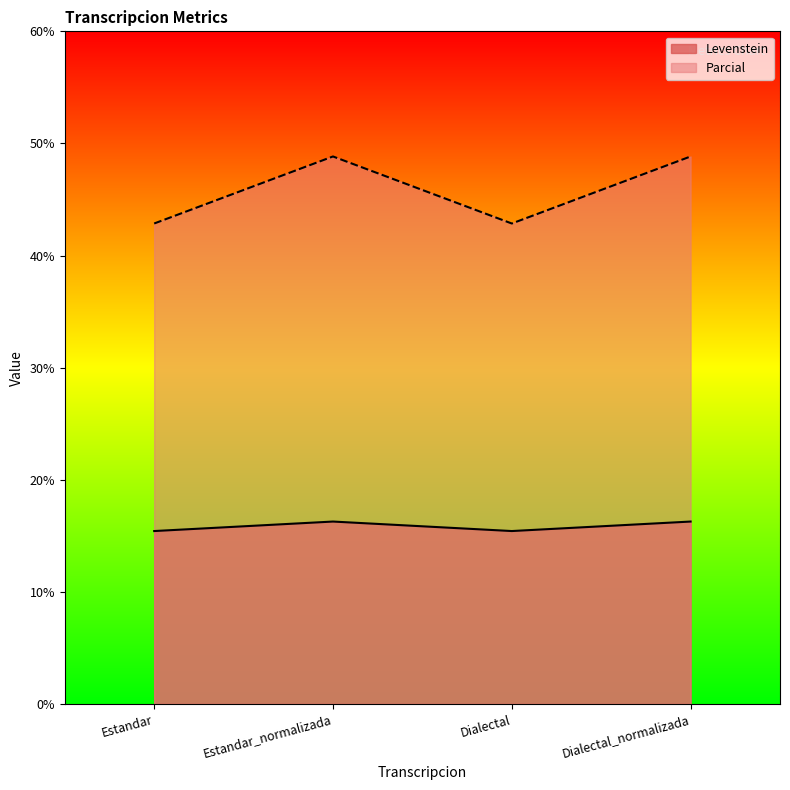

At Estandar, list the series in order from smallest to largest.

Levenstein, Parcial